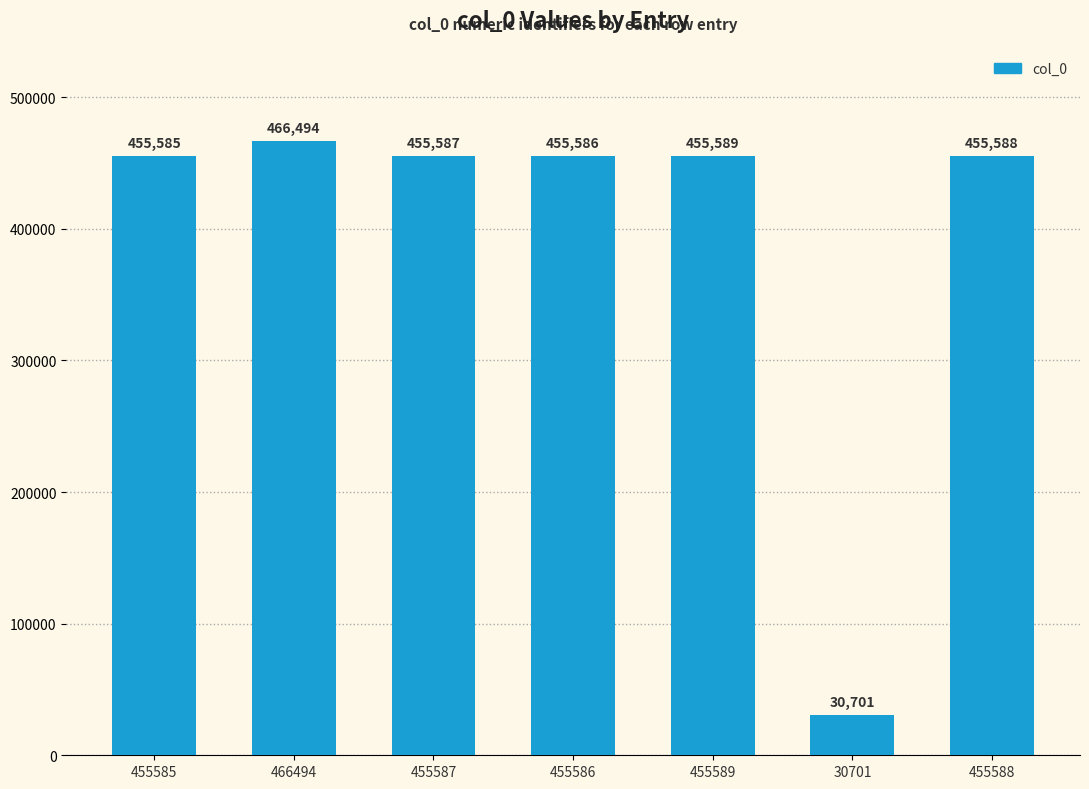

True or false: the data shows 678236 at 455588.

False